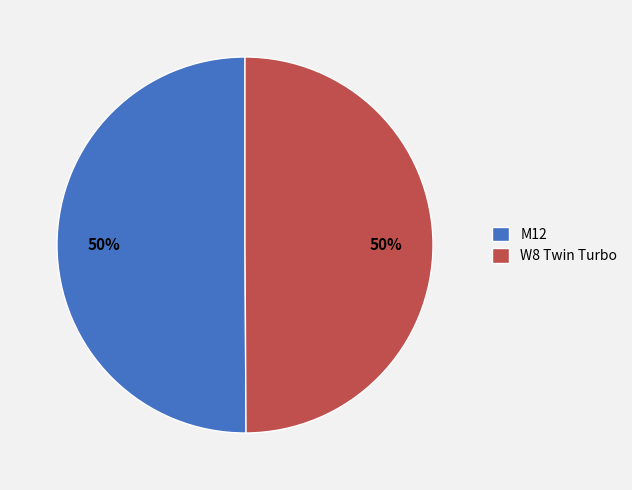

True or false: W8 Twin Turbo accounts for 37% of the total.

False